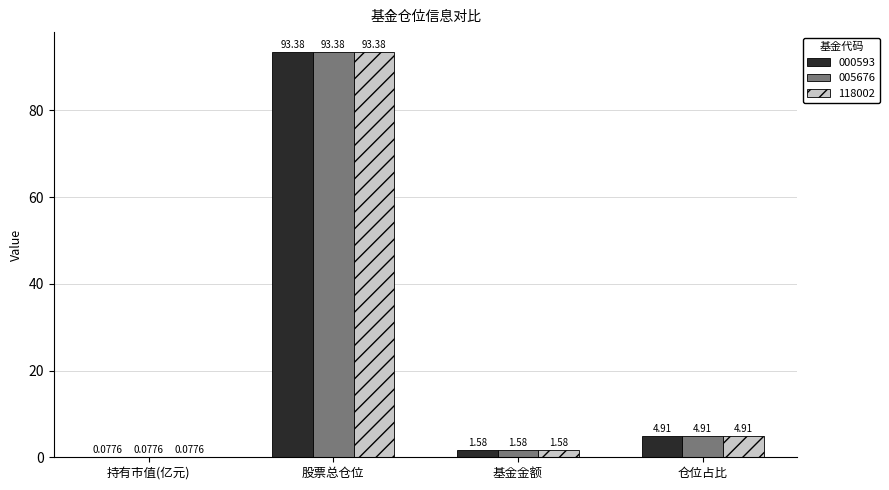

Where is 000593 nearest to the value 46?

仓位占比